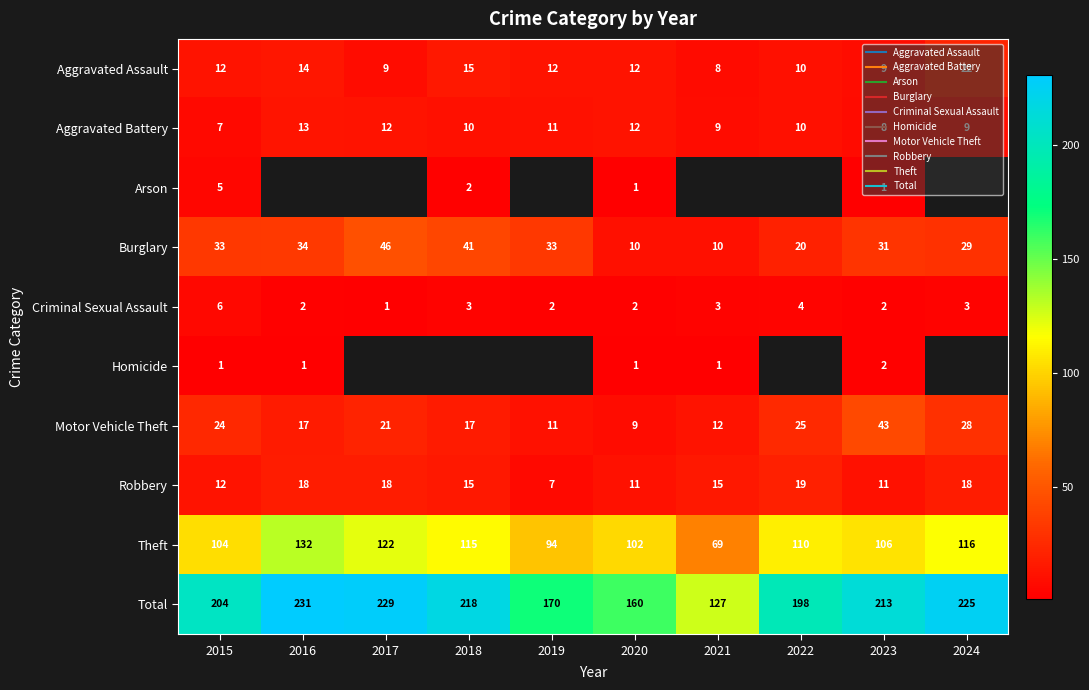

Is the value of Robbery at 2024 greater than the value of Theft at 2016?

No